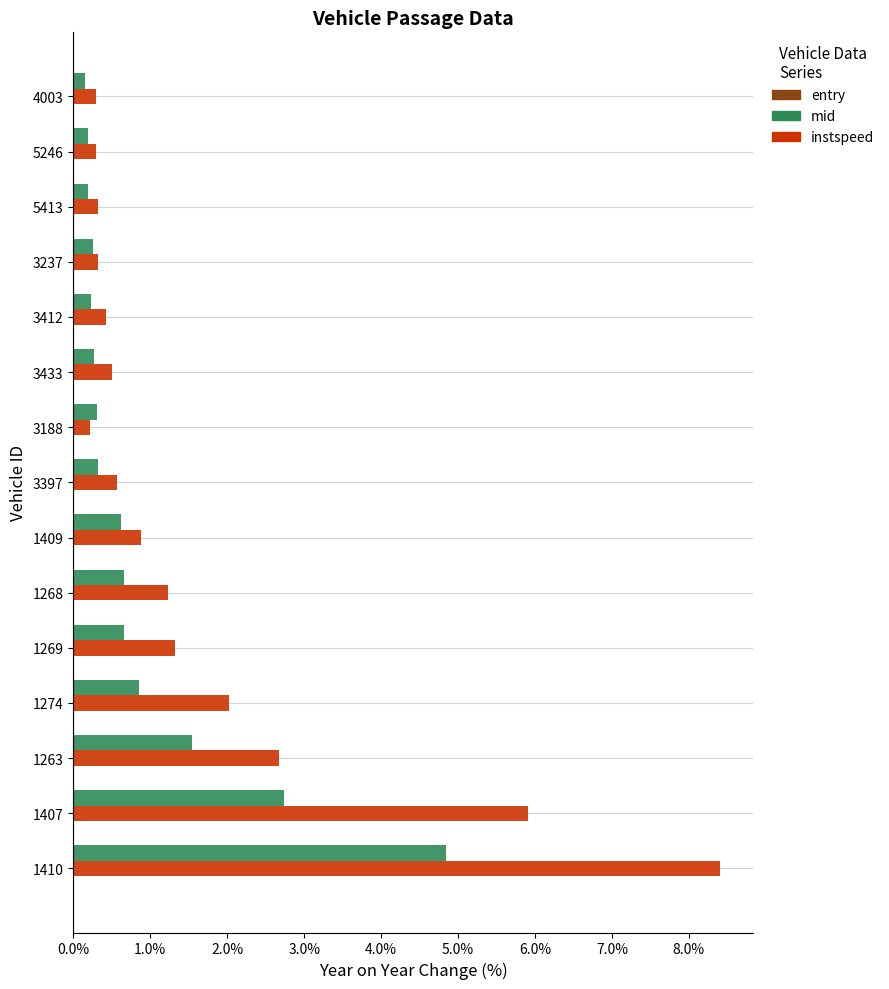

What is the difference between the second highest and minimum values in the mid series?

2.6